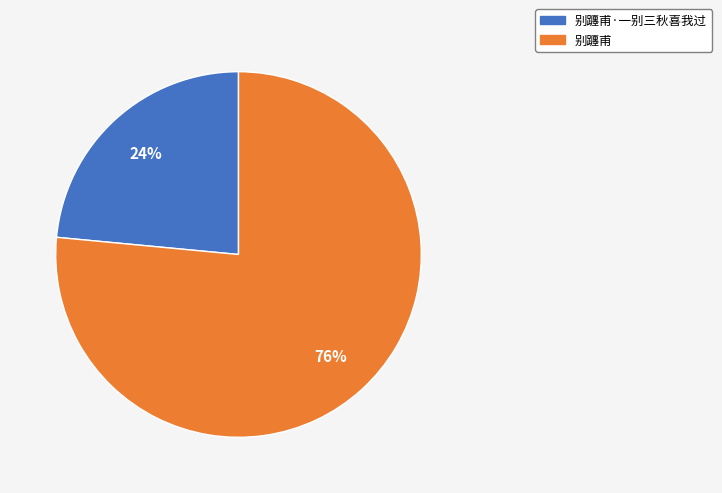

What is the smallest slice in the pie chart?

别躔甫·一别三秋喜我过